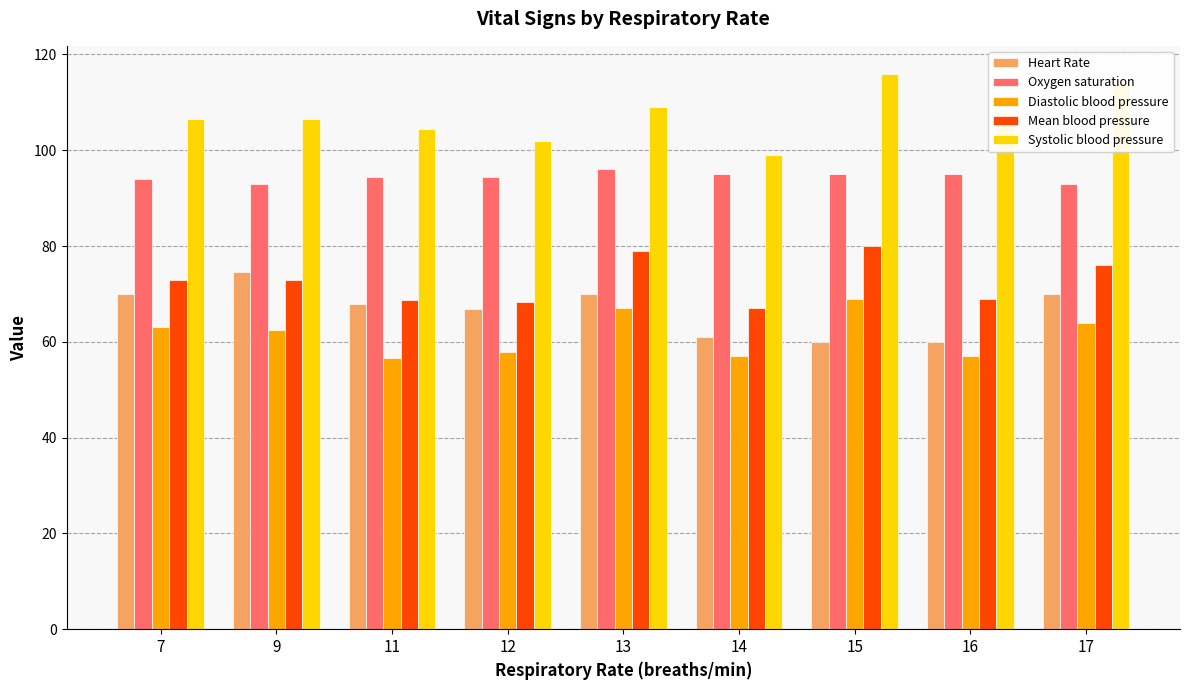

The Diastolic blood pressure series shows 57.8 at 12. True or false?

True